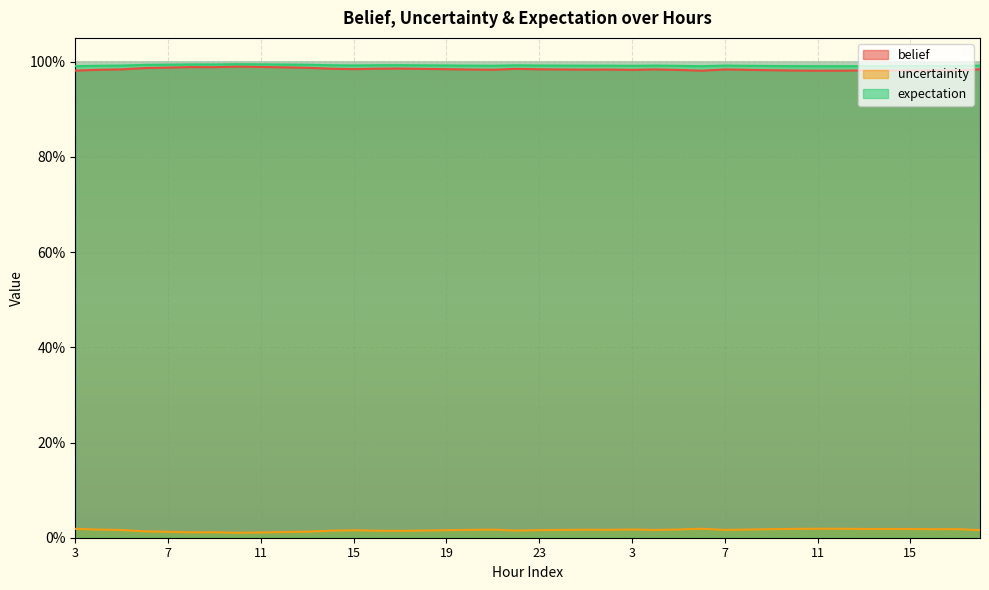

What is the label of the 24th point from the left?

2